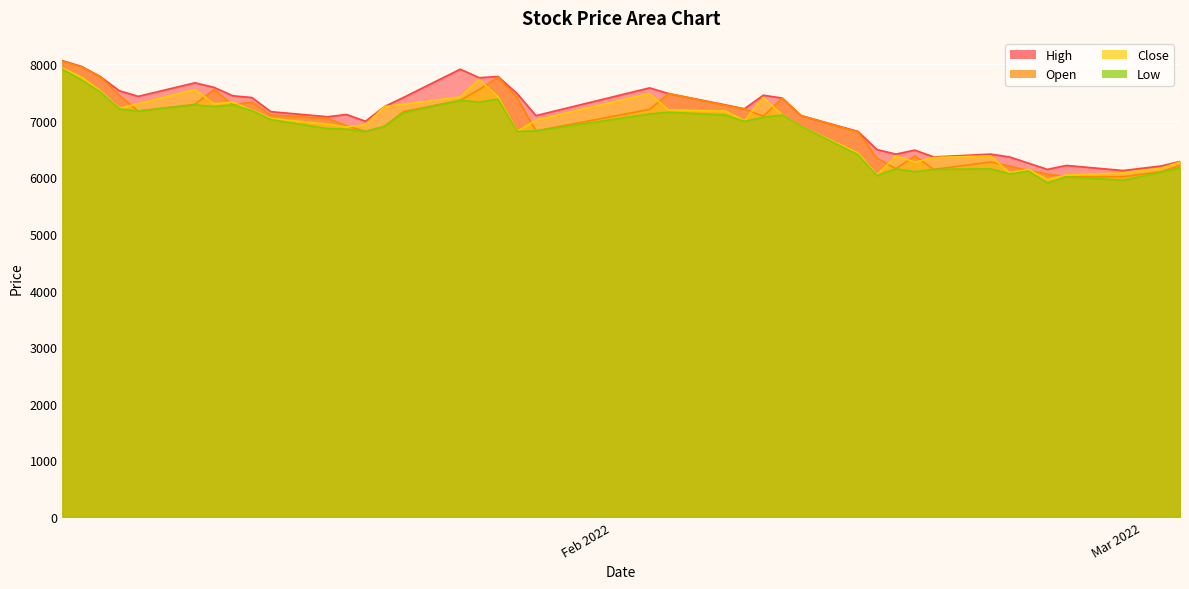

What is the minimum value shown in the chart?

5900